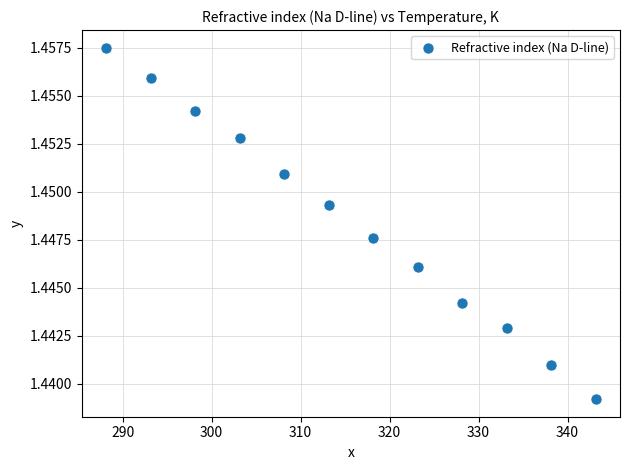

What is the range of X values (max minus min)?

55.0